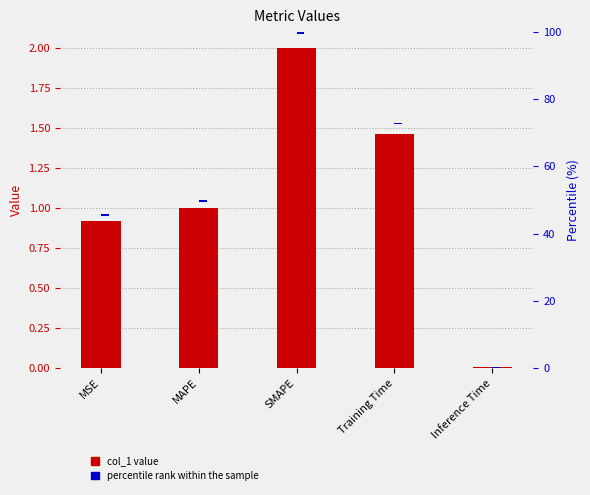

What is the sum of all col_1 values?

5.4